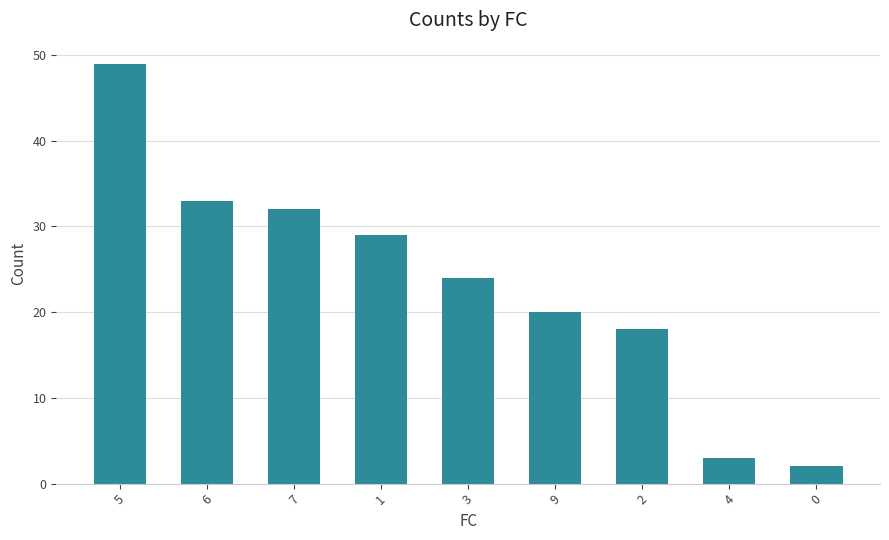

At which category does the chart reach its peak across all series?

5